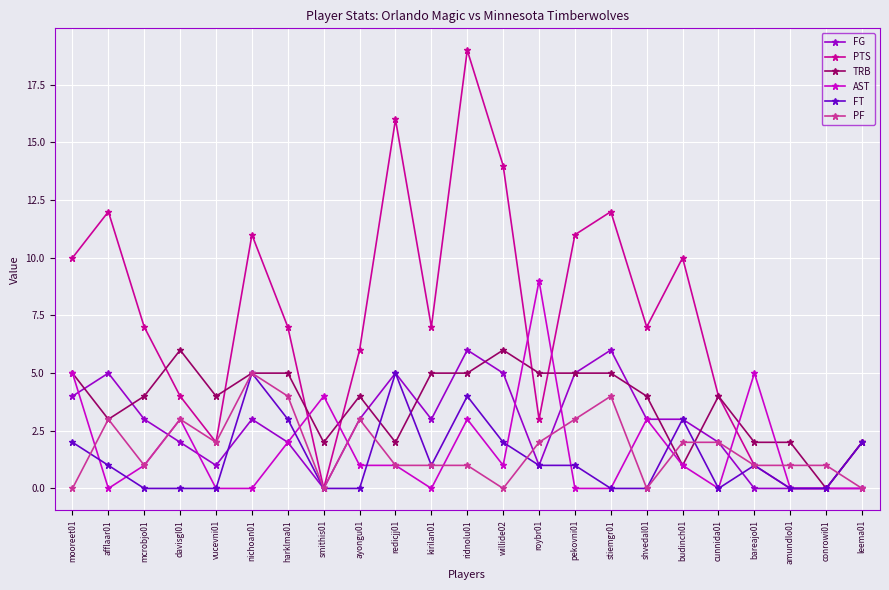

At which label does TRB first exceed 4?

mooreet01